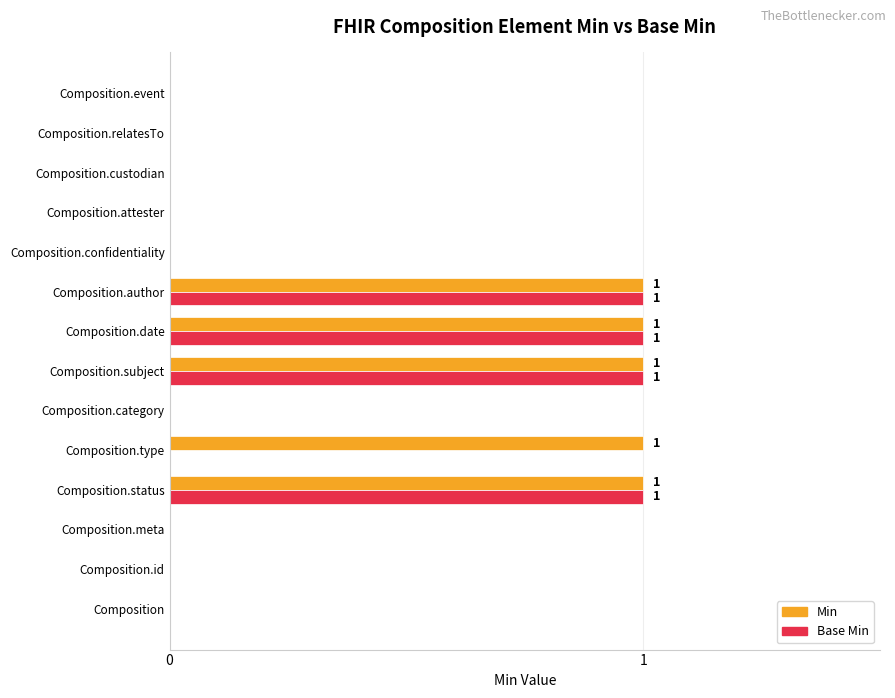

Is it true that Min equals 1 at Composition.author?

True